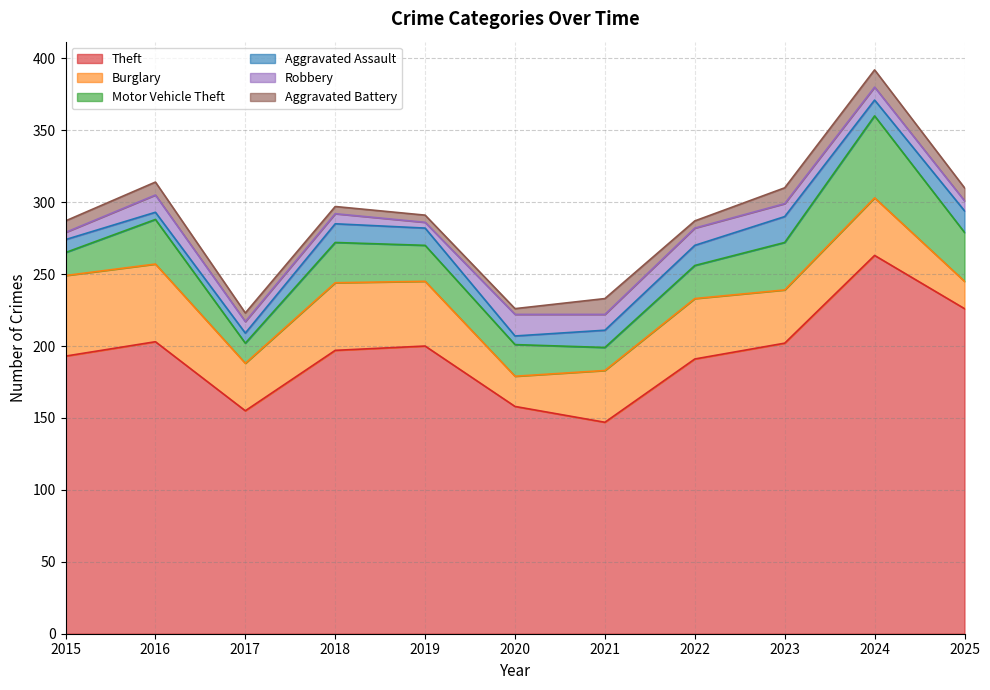

What is the value of the Aggravated Battery point at the 5th from the left?

5